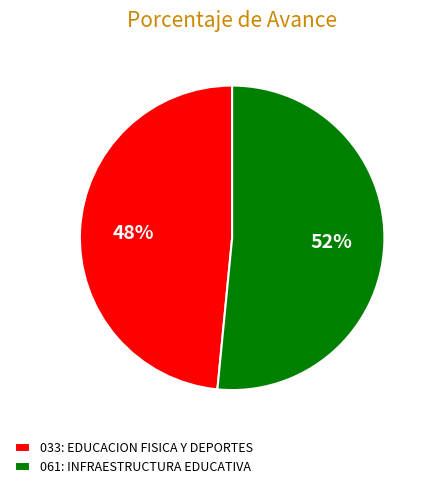

To the nearest percent, what portion does 061: INFRAESTRUCTURA EDUCATIVA represent?

52%